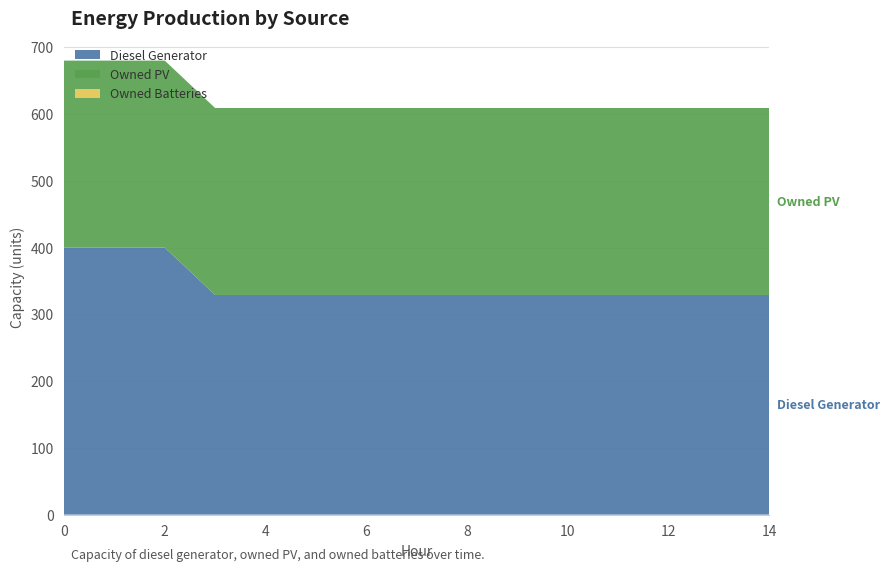

Reading left to right, list all the values displayed in this chart.

Diesel Generator: 0=400	1=400	2=400	3=329	4=329	5=329	6=329	7=329	8=329	9=329	10=329	11=329	12=329	13=329	14=329
Owned PV: 0=280	1=280	2=280	3=280	4=280	5=280	6=280	7=280	8=280	9=280	10=280	11=280	12=280	13=280	14=280
Owned Batteries: 0=0	1=0	2=0	3=0	4=0	5=0	6=0	7=0	8=0	9=0	10=0	11=0	12=0	13=0	14=0